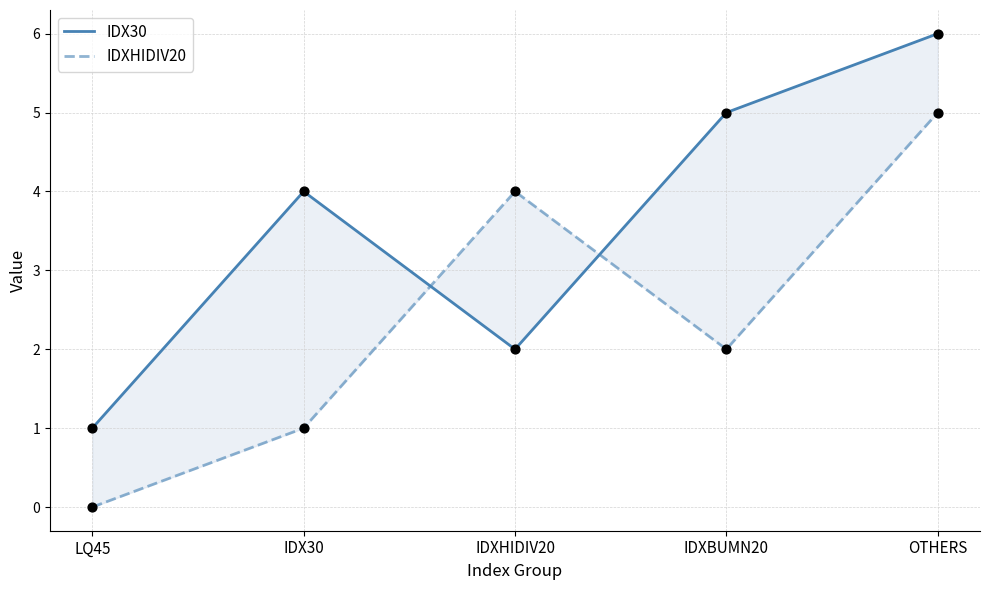

Which series has the widest spread of Y values?

IDX30